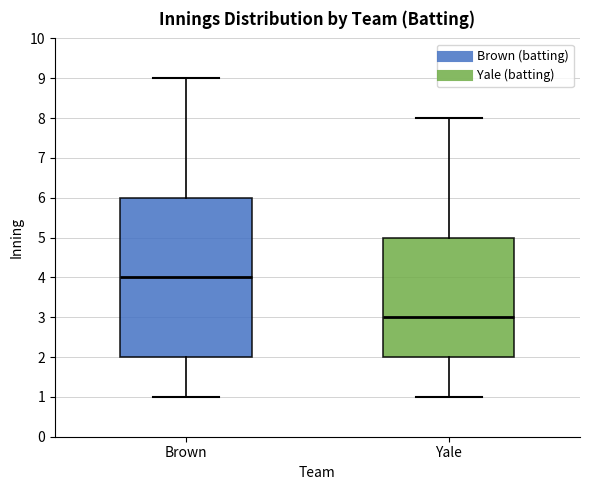

Reading left to right, read every box against the y-axis: the position of its median line, the range the box covers, and the ends of its whiskers. The values are not printed on the chart, so give them approximately, as read against the axis.

Brown: median 4, box 2 to 6, whiskers 1 to 9
Yale: median 3, box 2 to 5, whiskers 1 to 8